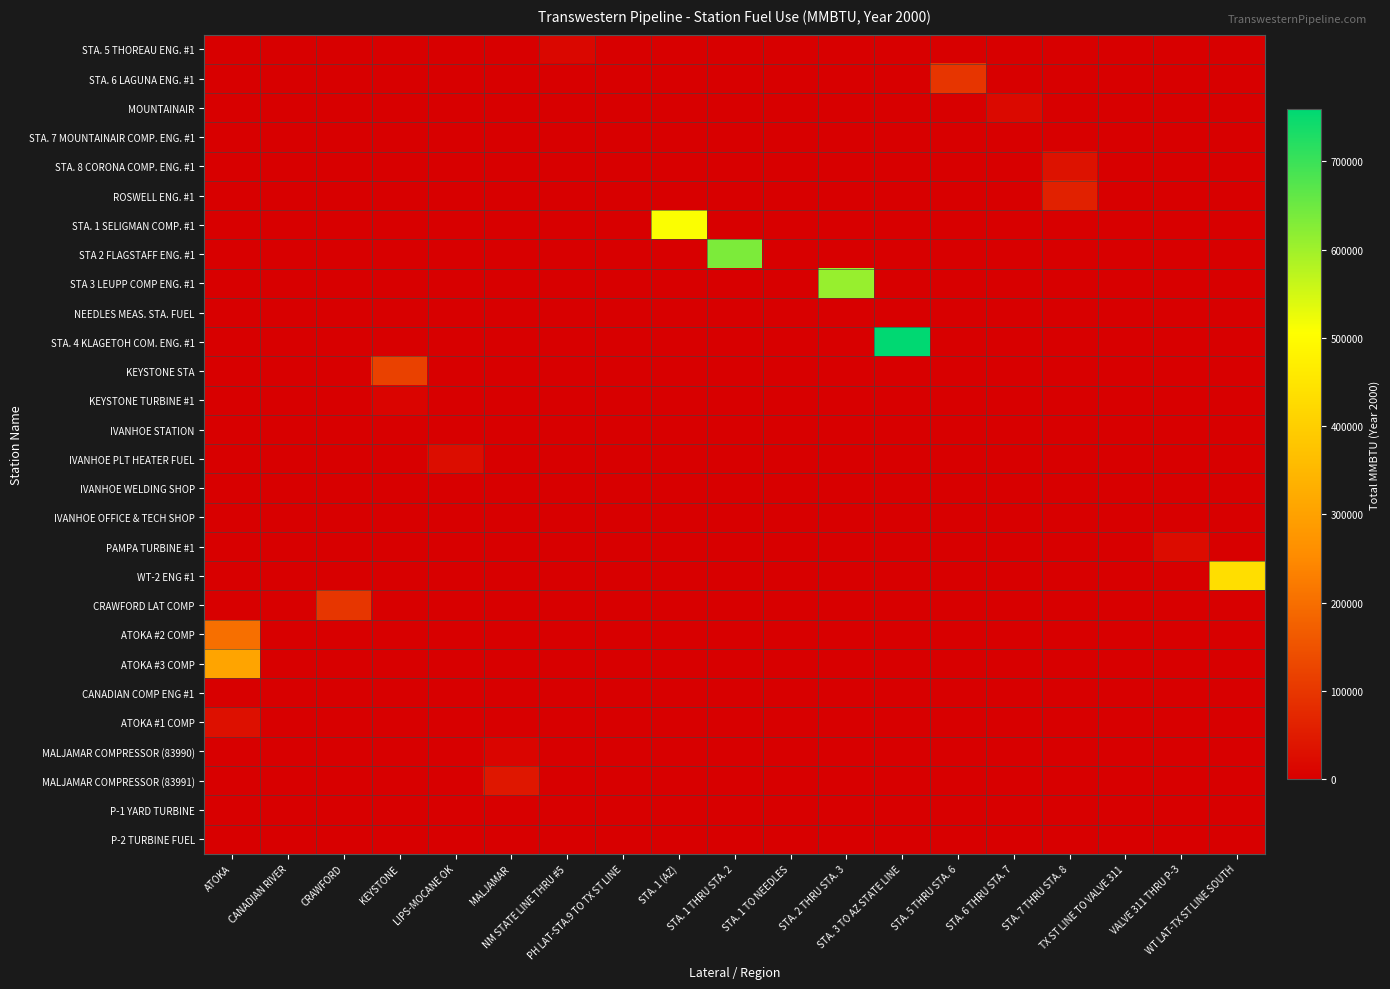

Which has a higher value, NM STATE LINE THRU #5 or STA. 2 THRU STA. 3?

NM STATE LINE THRU #5